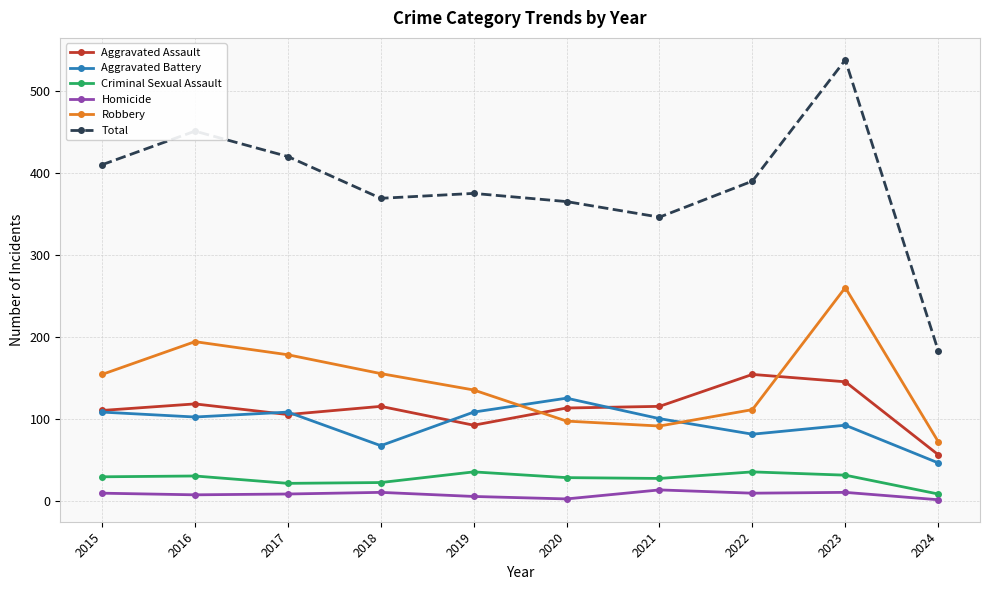

What are all the series names shown in the legend?

Aggravated Assault, Aggravated Battery, Criminal Sexual Assault, Homicide, Robbery, Total